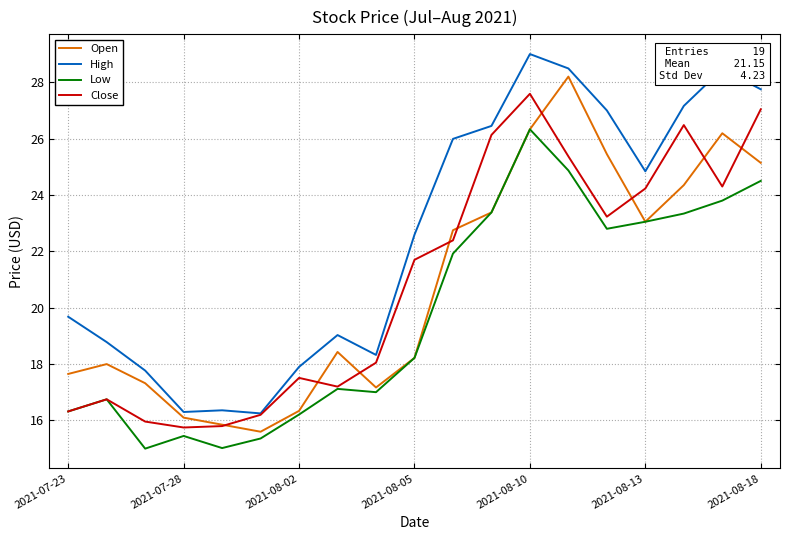

How many lines are shown in the chart?

4